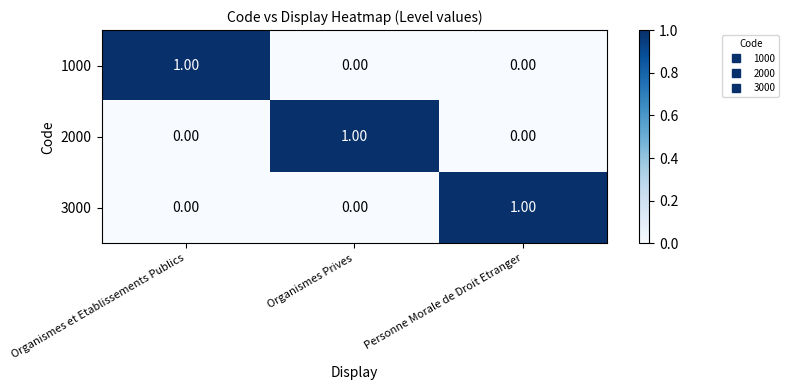

Which category has the highest value in the 1000 series?

Organismes et Etablissements Publics